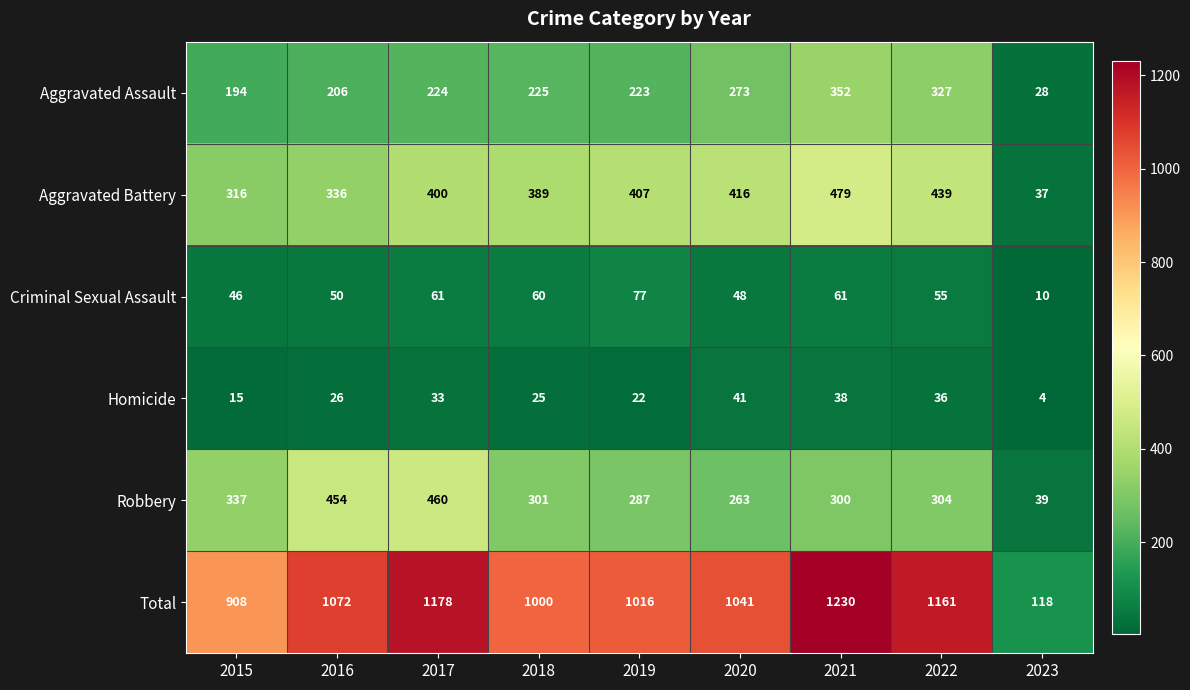

Which series has the widest spread of values?

Total